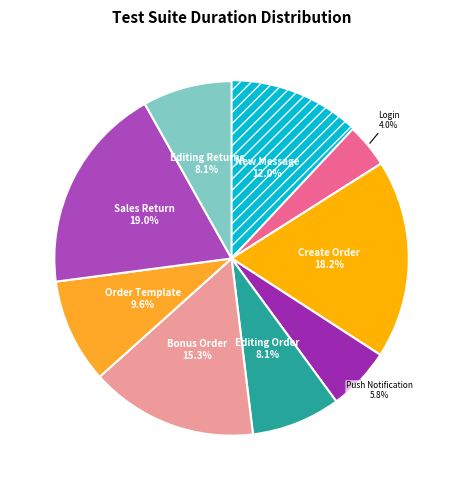

How many slices are in this pie chart?

9